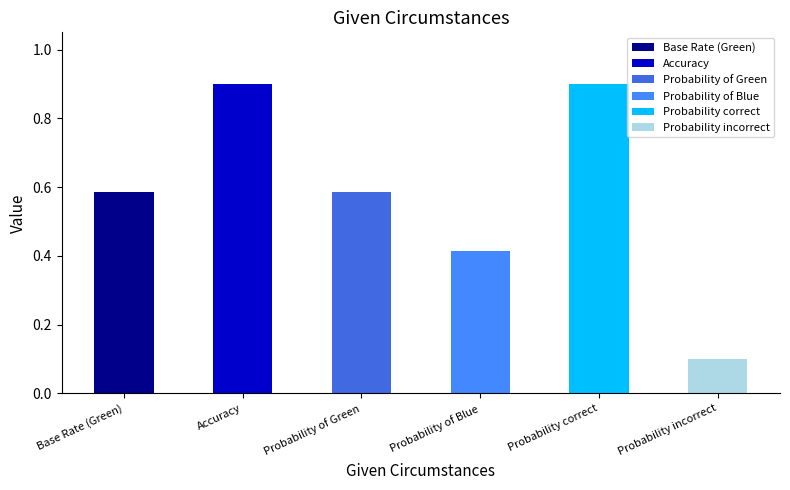

Which category has the lowest value across all series?

Probability incorrect